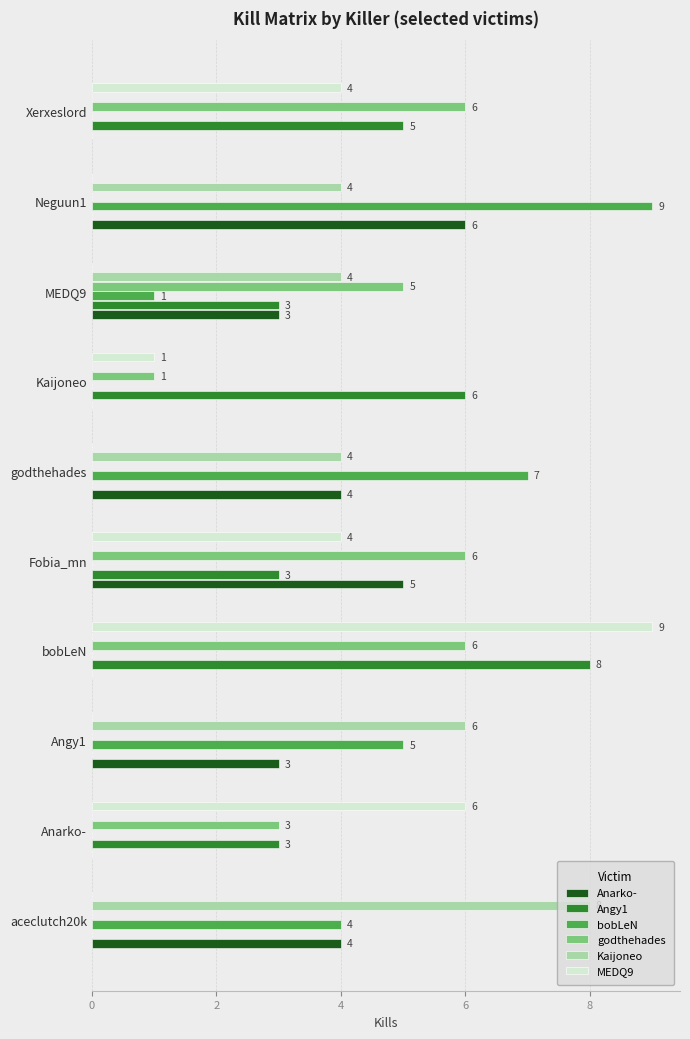

How many Anarko- values are between 0 and 4?

8